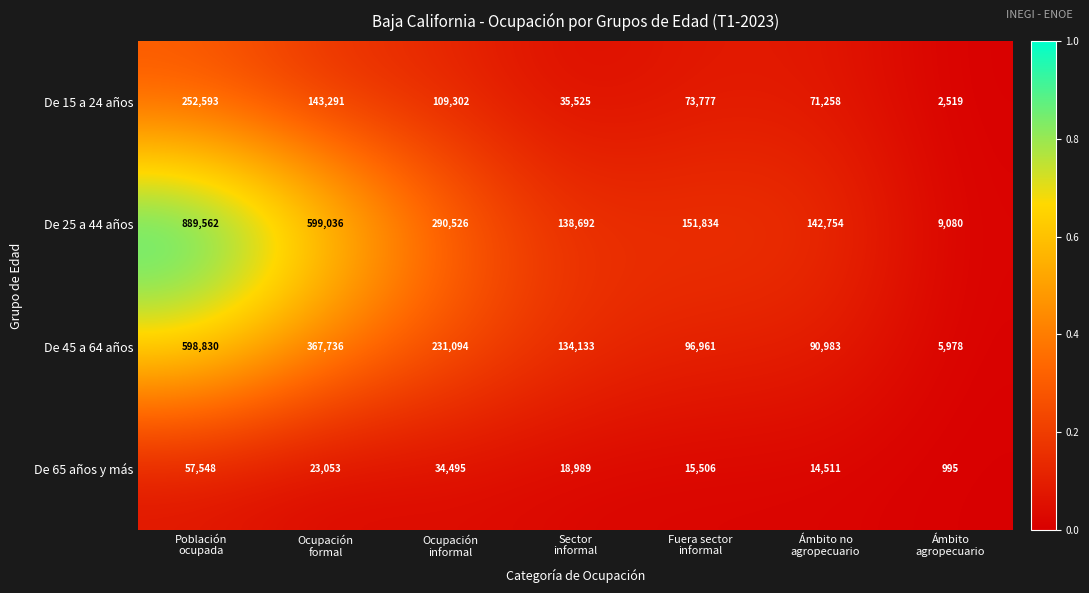

What is the maximum value for De 65 años y más?

57548